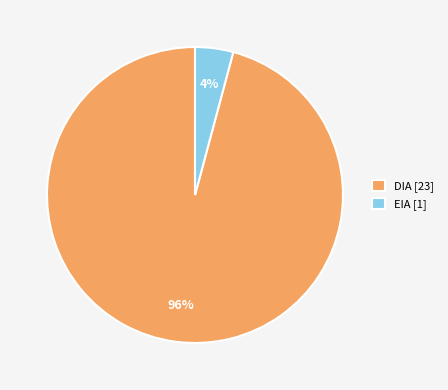

To the nearest percent, what percentage of the pie is EIA [1]?

4%